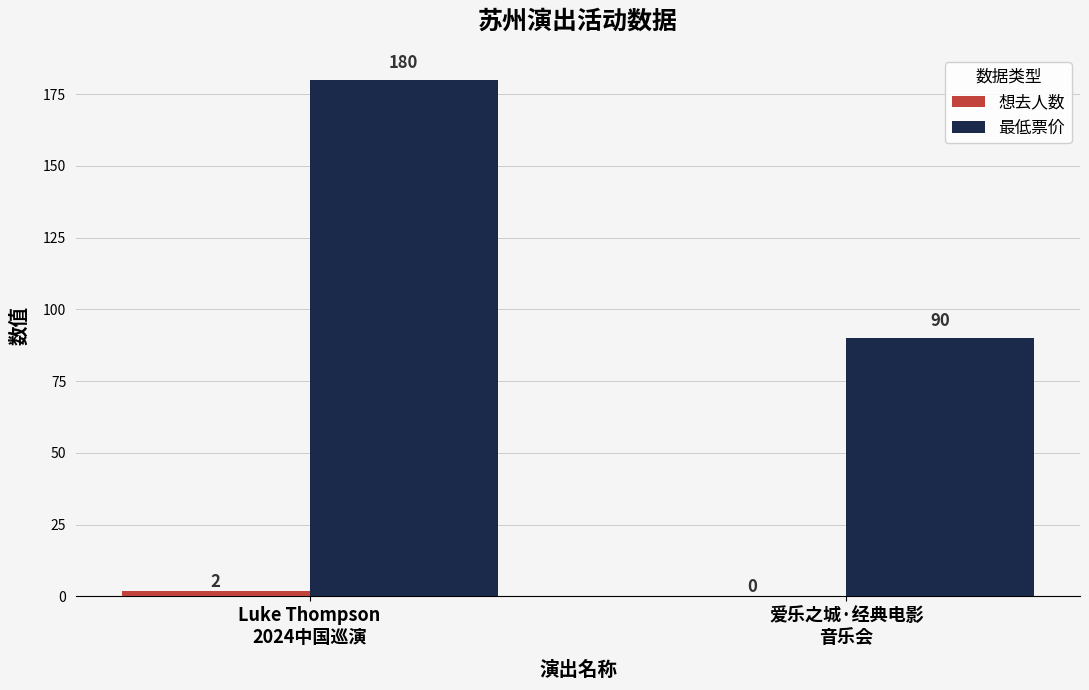

How many groups of bars are there?

2